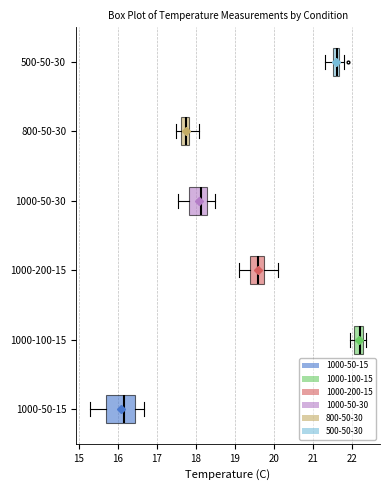

Where is the left edge of the box for 1000-100-15 on the x-axis? The values are not printed on the chart, so give them approximately, as read against the axis.

22.1